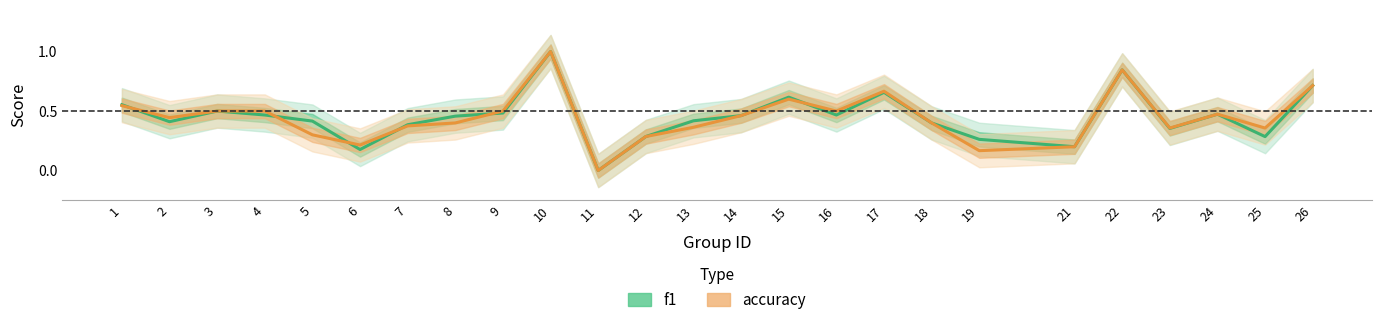

Is this an area chart (filled region under the line)?

No